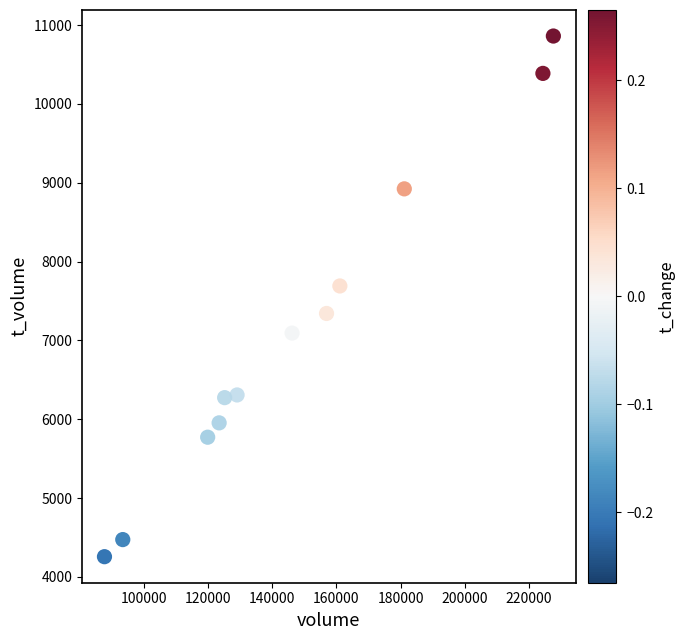

What Y value in the scatter plot is closest to 7559?

7691